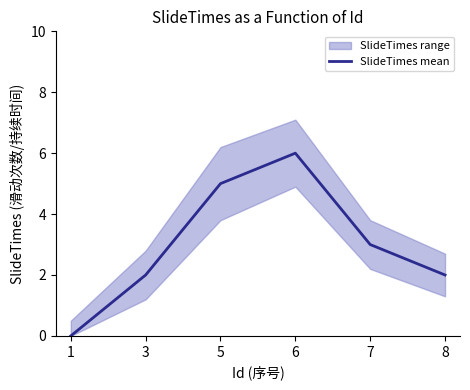

The value at 1 is 0. True or false?

True